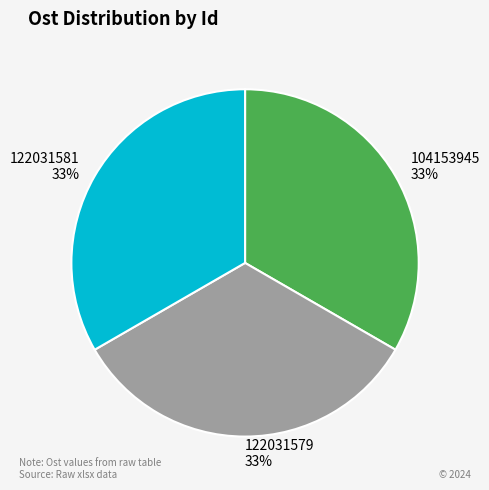

The 122031581 slice represents 33% of the pie. True or false?

True